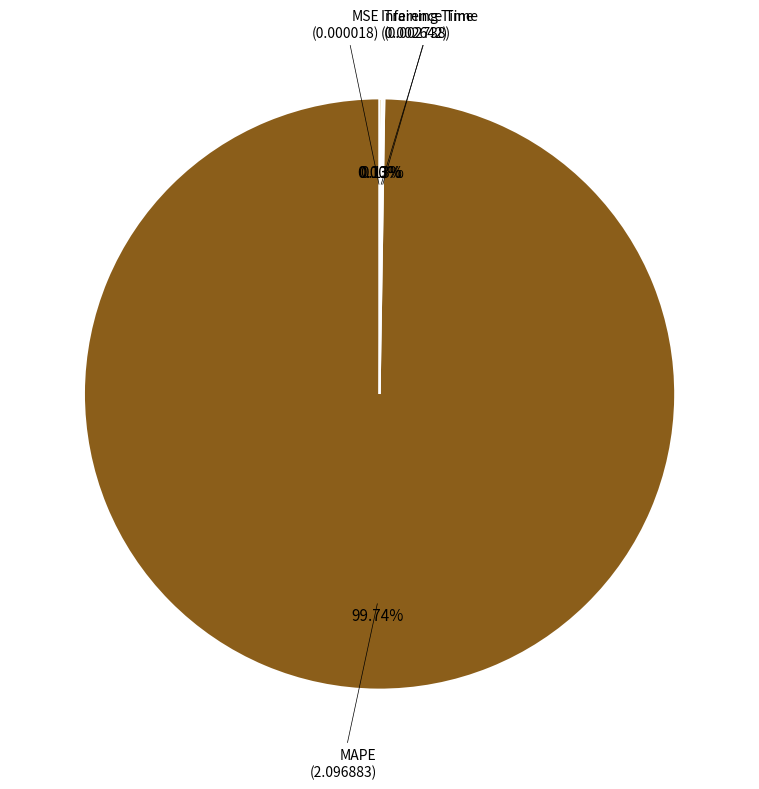

Is there a majority slice in this chart?

Yes